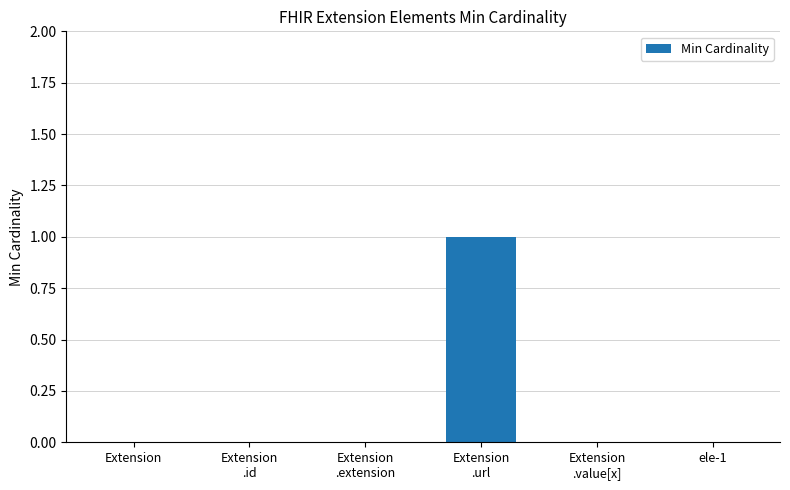

Are the bars horizontal?

No